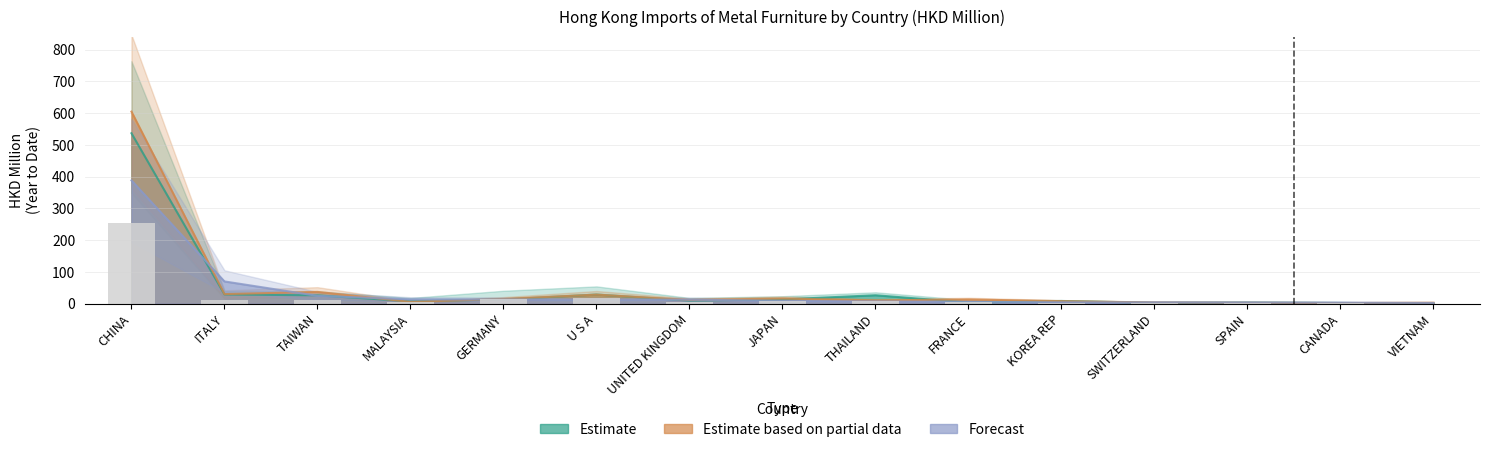

The 201812 series shows 13.3 at FRANCE. True or false?

True